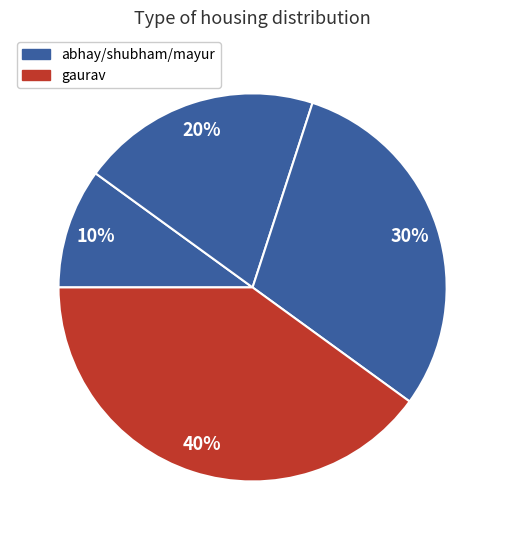

Count the number of slices in the pie.

4